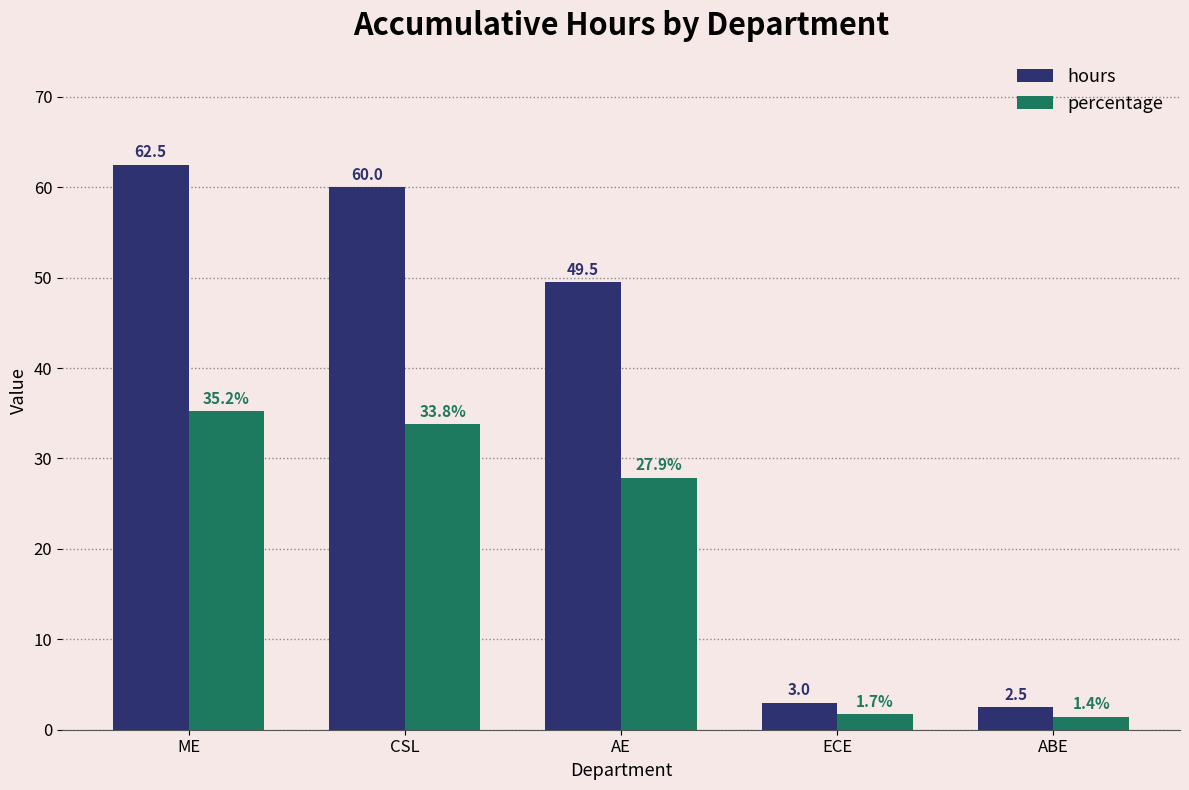

Which series has the largest range (max minus min)?

hours